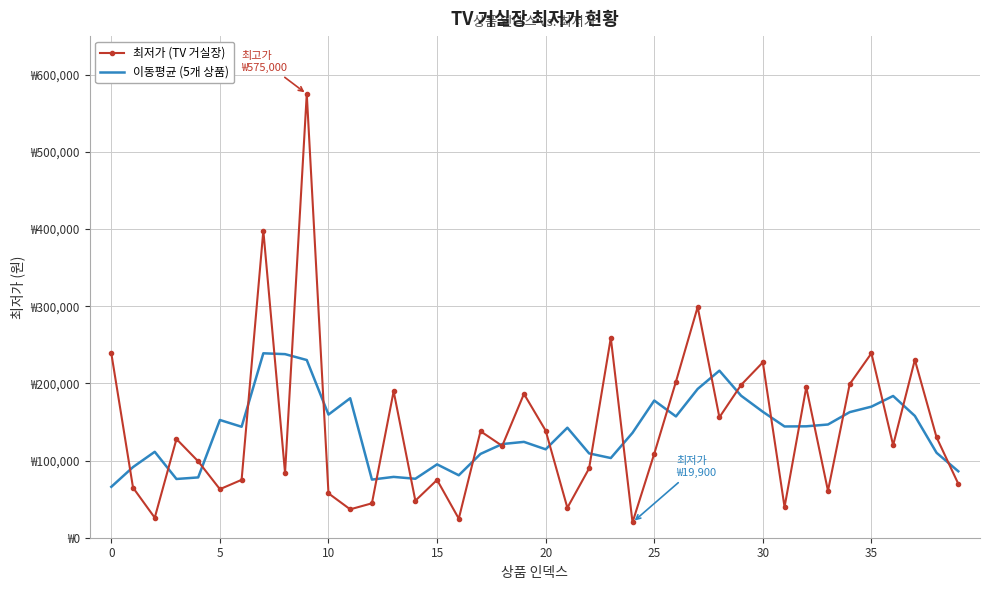

What are all the series names shown in the legend?

최저가 (TV 거실장), 이동평균 (5개 상품)